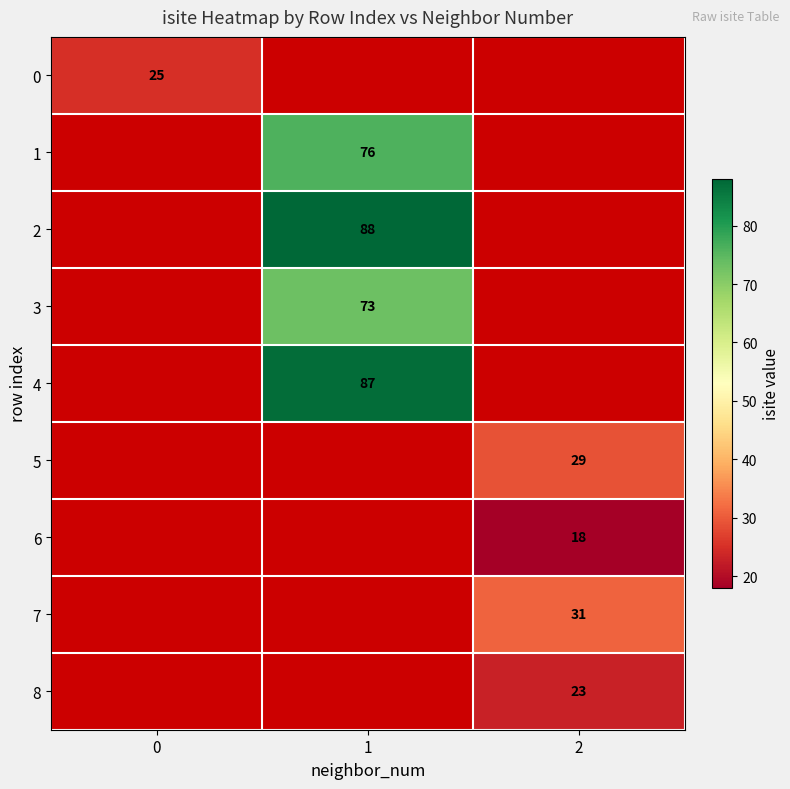

True or false: 1 has a value of 76 at 1.

True